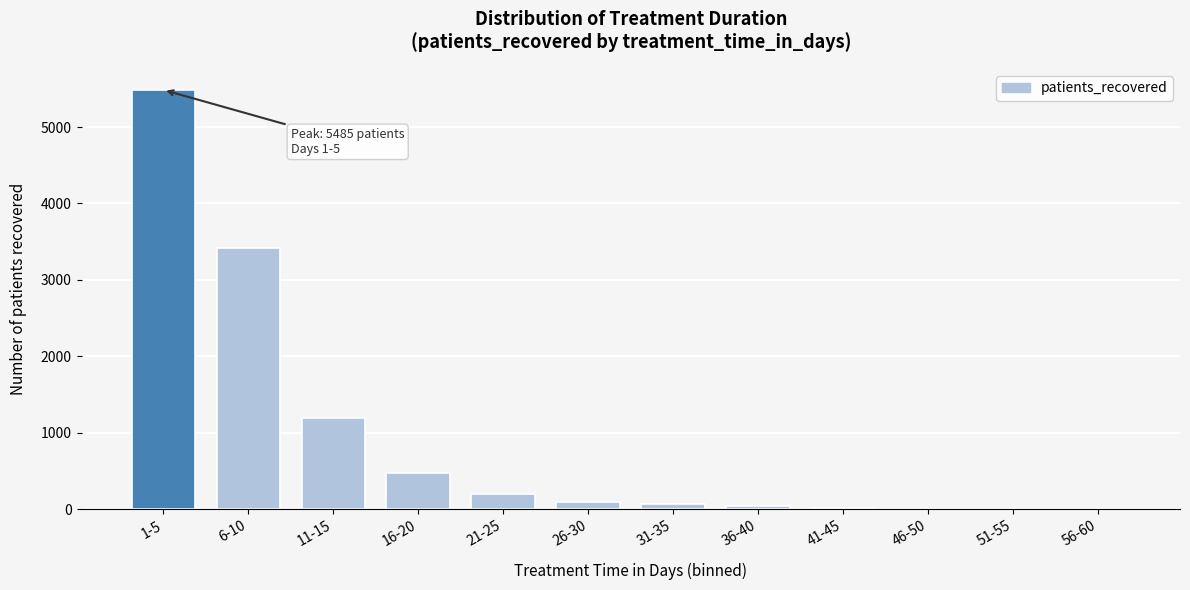

What is the ratio of the value at 6-10 to the value at 11-15?

2.9